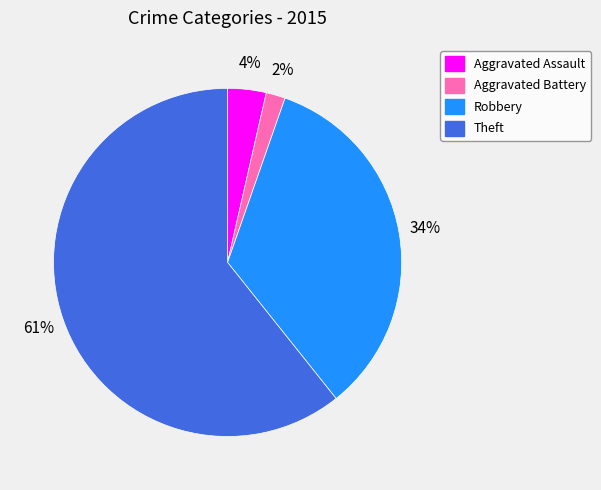

Do Aggravated Battery and Robbery together represent more than half of the pie?

No